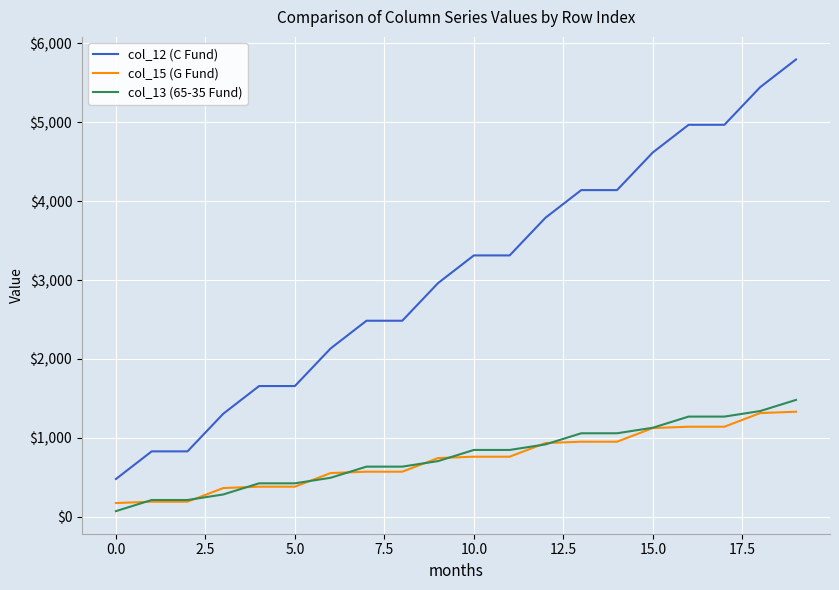

Which series has the widest spread of values?

col_12 (C Fund)